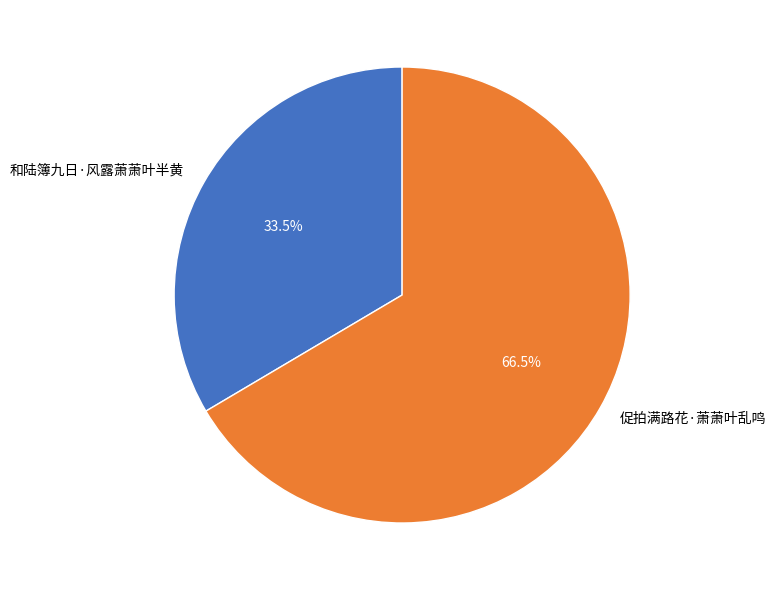

What is the ratio of the value at 促拍满路花·萧萧叶乱鸣 to the value at 和陆簿九日·风露萧萧叶半黄?

2.0